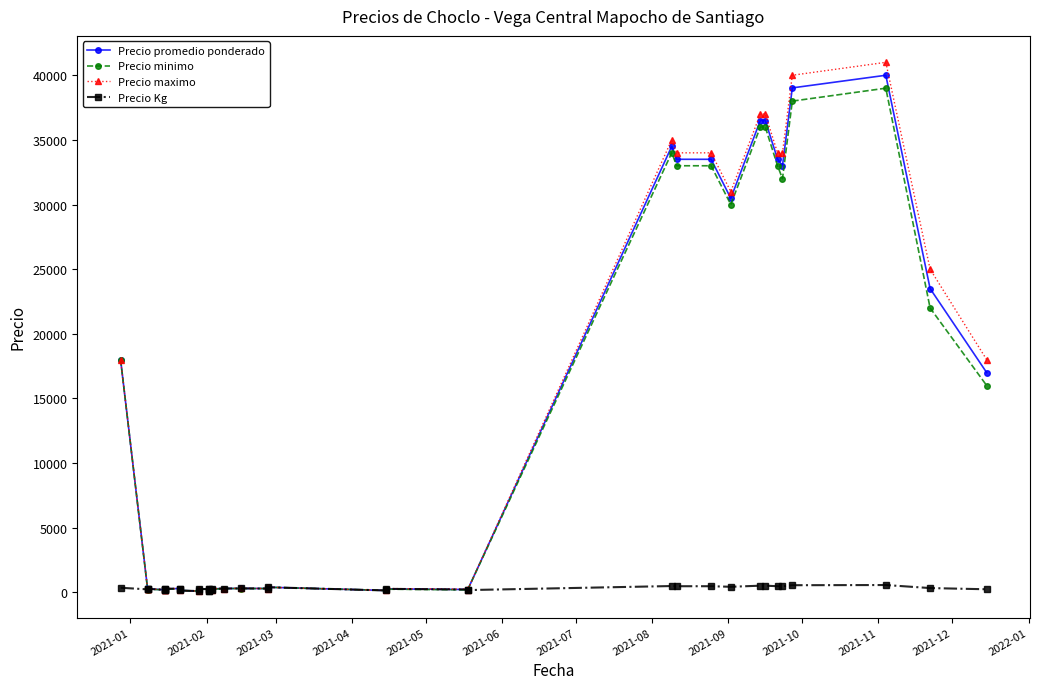

What is the difference between the maximum and minimum values in the Precio promedio ponderado series?

39900